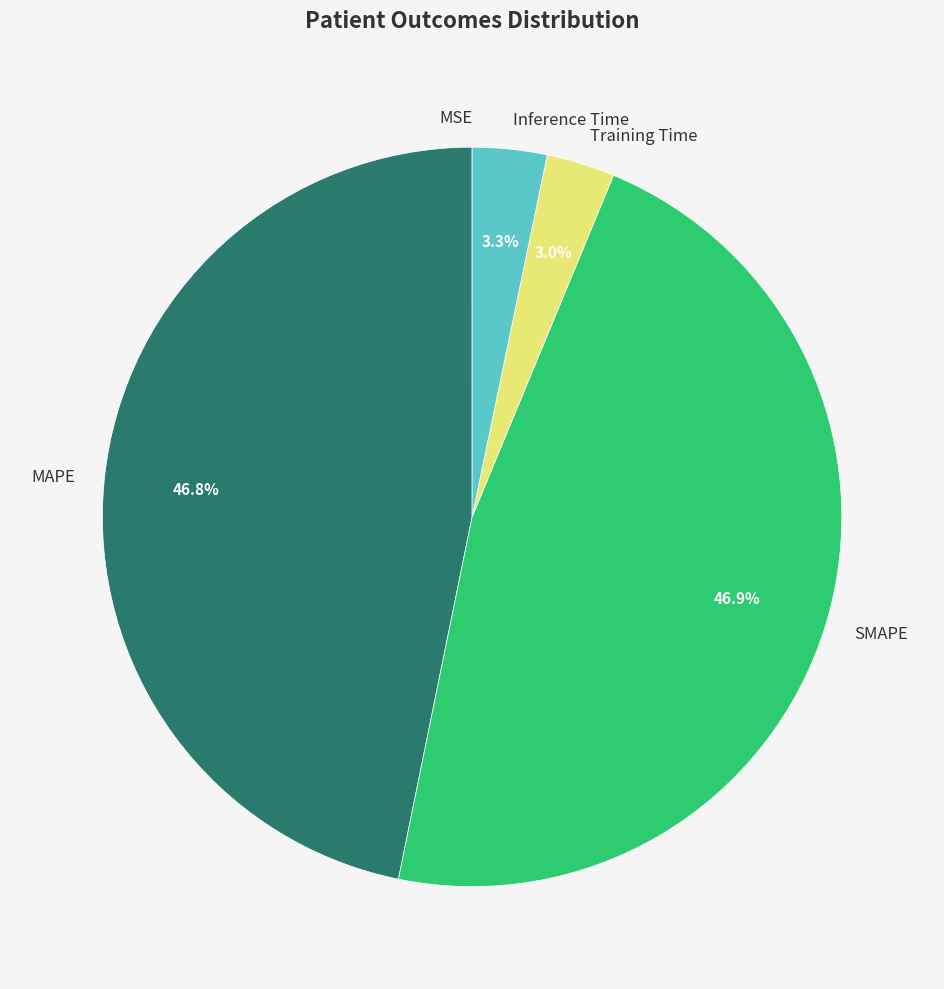

What percentage do Training Time and SMAPE together represent?

49.9%